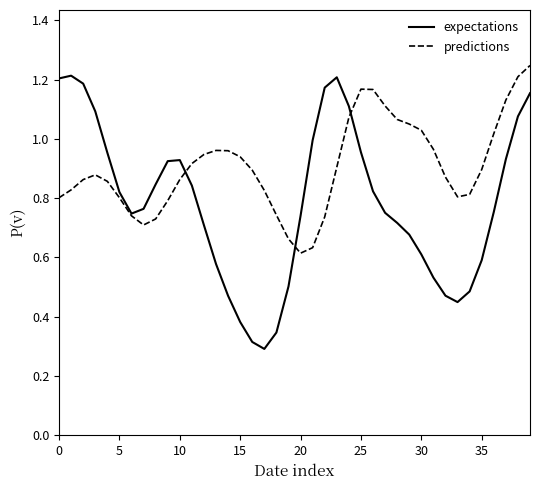

Which series has the largest range (max minus min)?

expectations